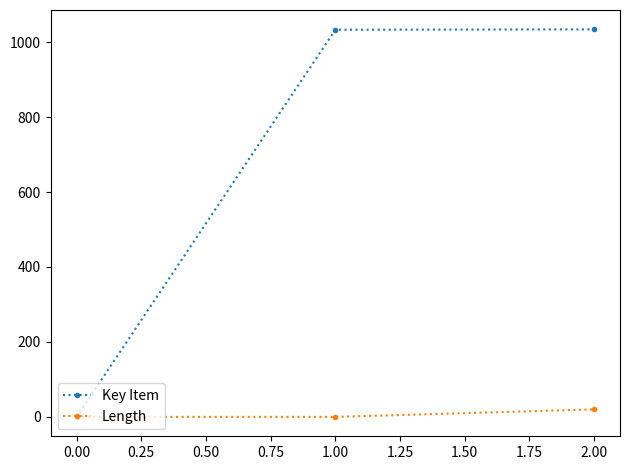

At how many categories does at least one series exceed 131?

2